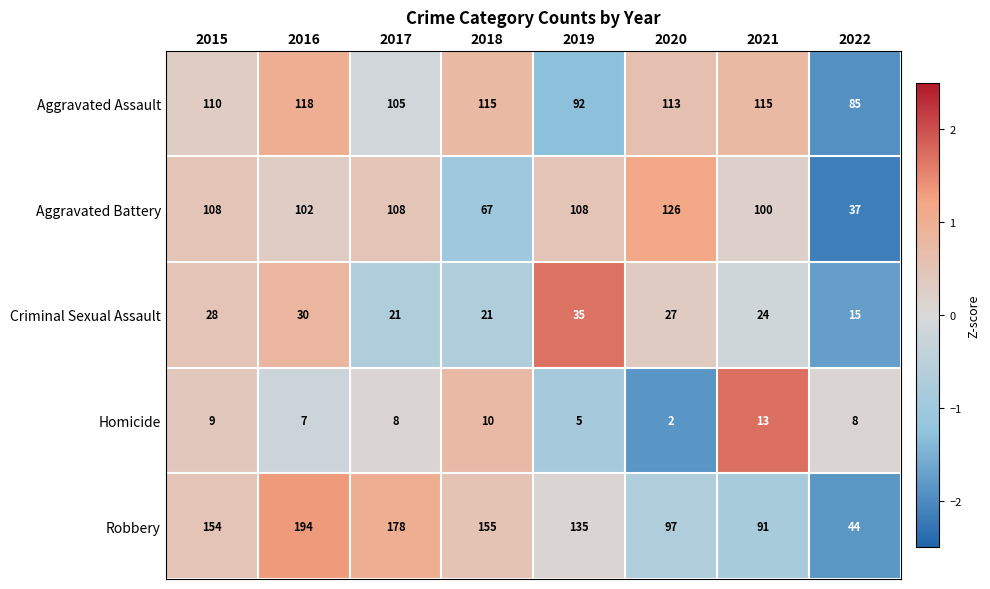

What is the minimum value shown in the chart?

2